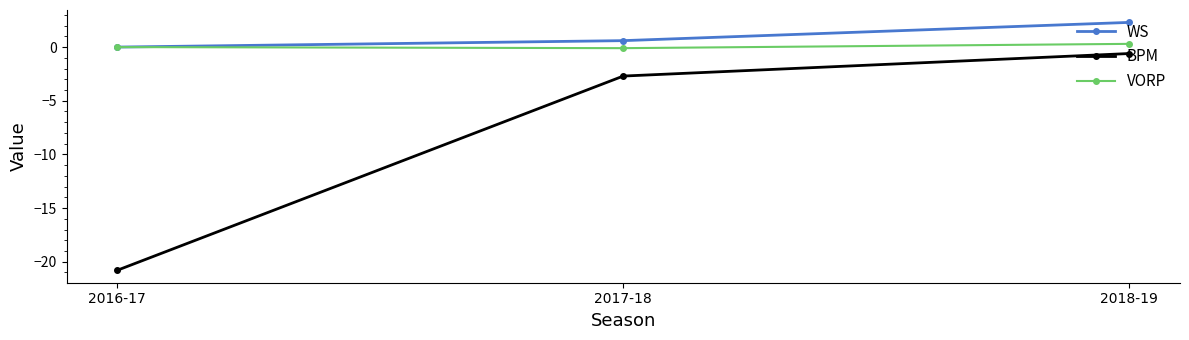

Which series has the largest total across all categories?

WS